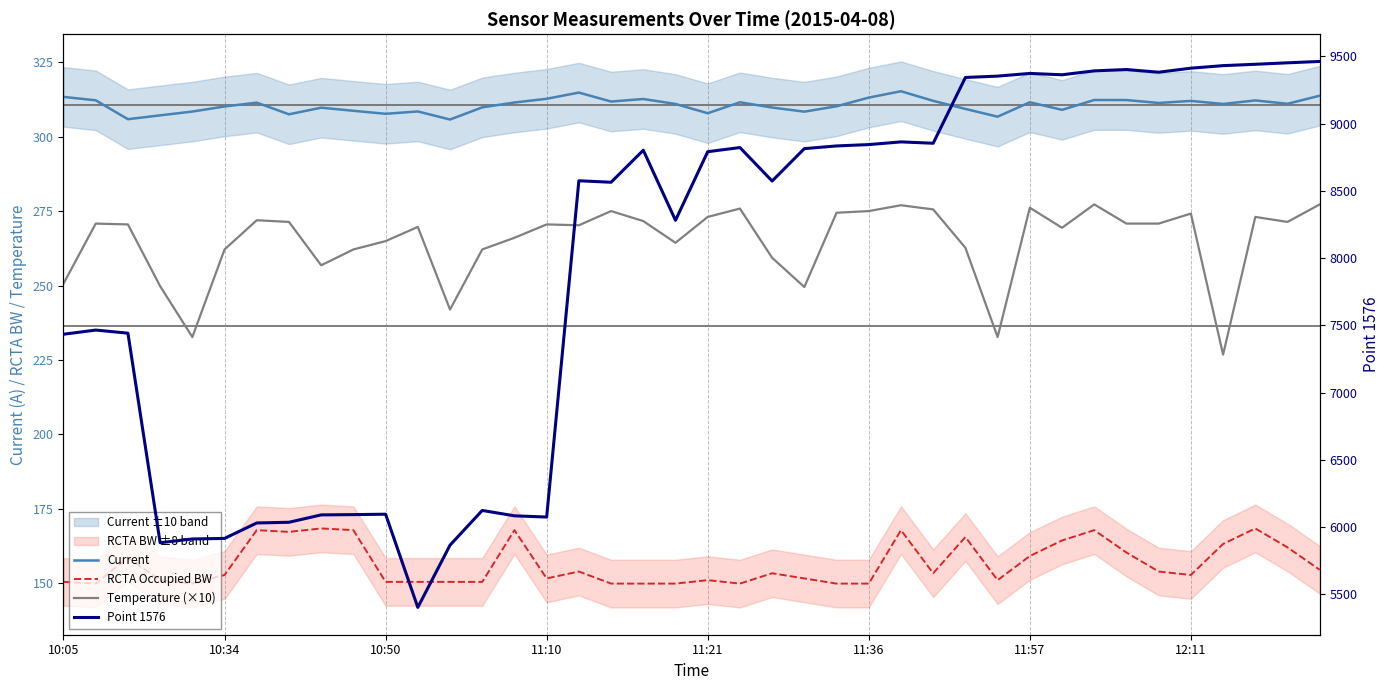

Is it true that RCTA Occupied BW equals 165.6 at 28?

True